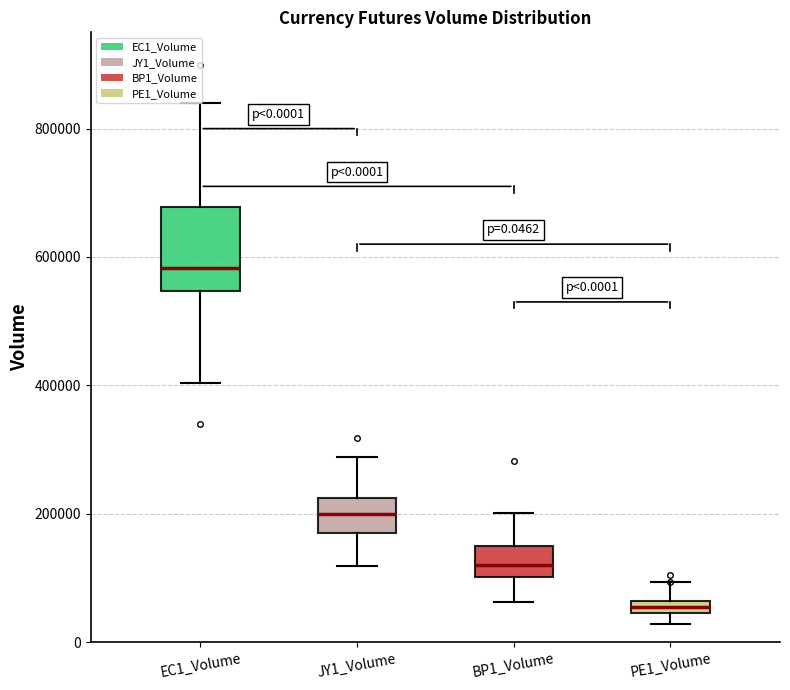

Which box's median line is the lowest?

PE1_Volume